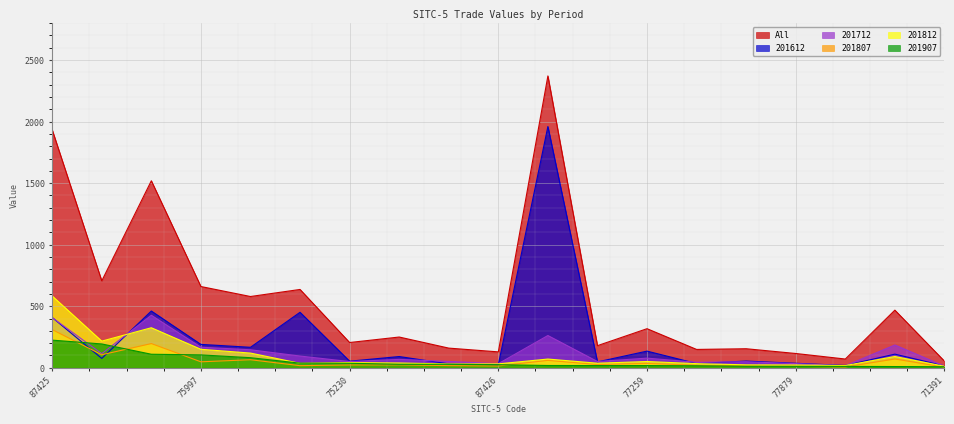

What is the approximate value of 201907 at 71391?

8.4